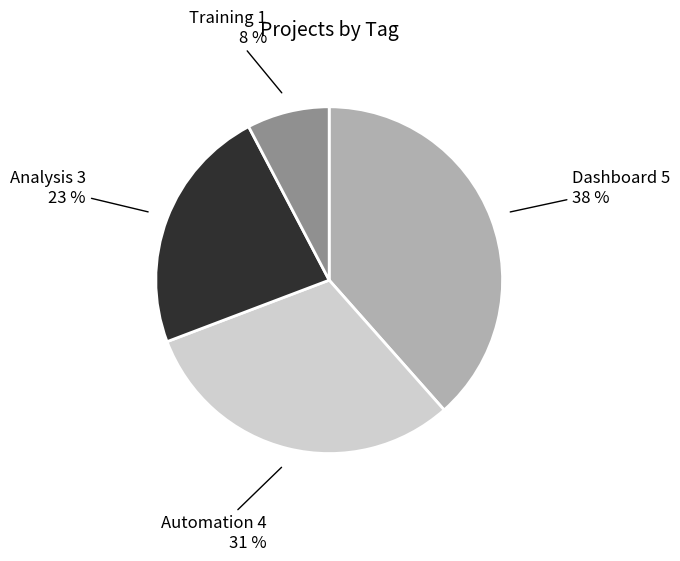

To the nearest percent, what is the average slice percentage?

25%